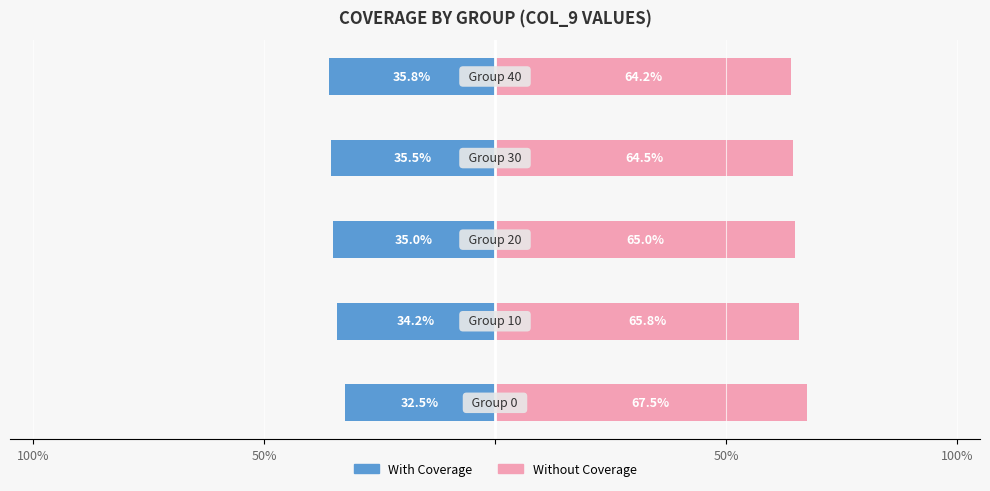

Between 50% and 4, which series saw the biggest shift?

With Coverage